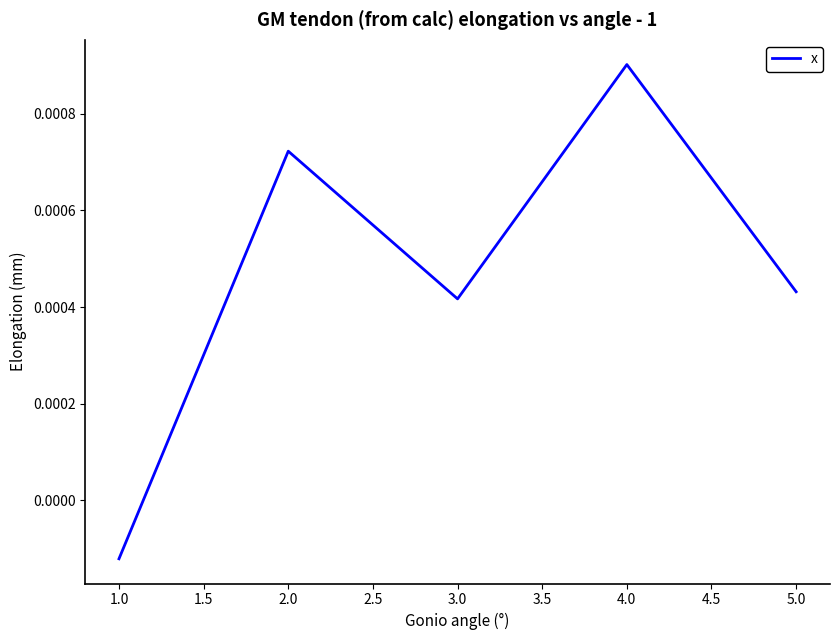

True or false: there are more than 2 points higher than both neighbors.

False